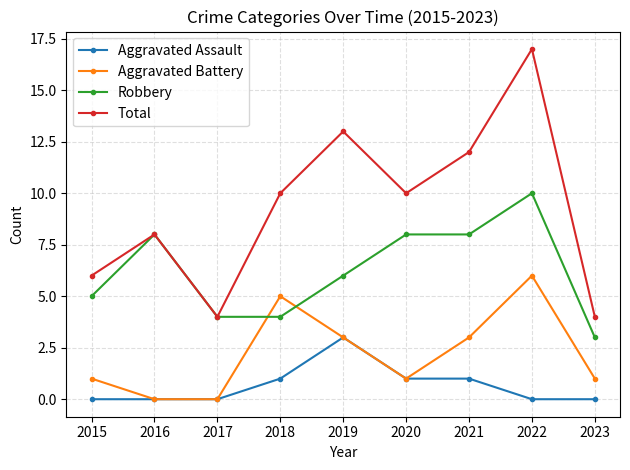

What are all the series names shown in the legend?

Aggravated Assault, Aggravated Battery, Robbery, Total